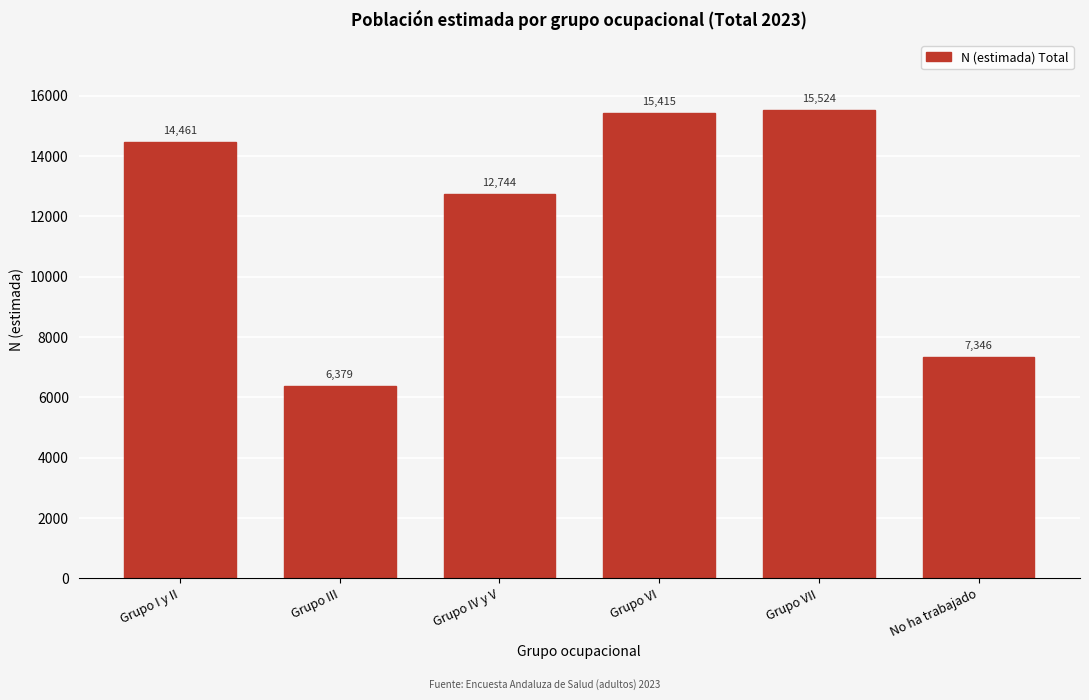

Reading right to left, extract all data points from this chart.

No ha trabajado=7346	Grupo VII=15524	Grupo VI=15415	Grupo IV y V=12744	Grupo III=6379	Grupo I y II=14461